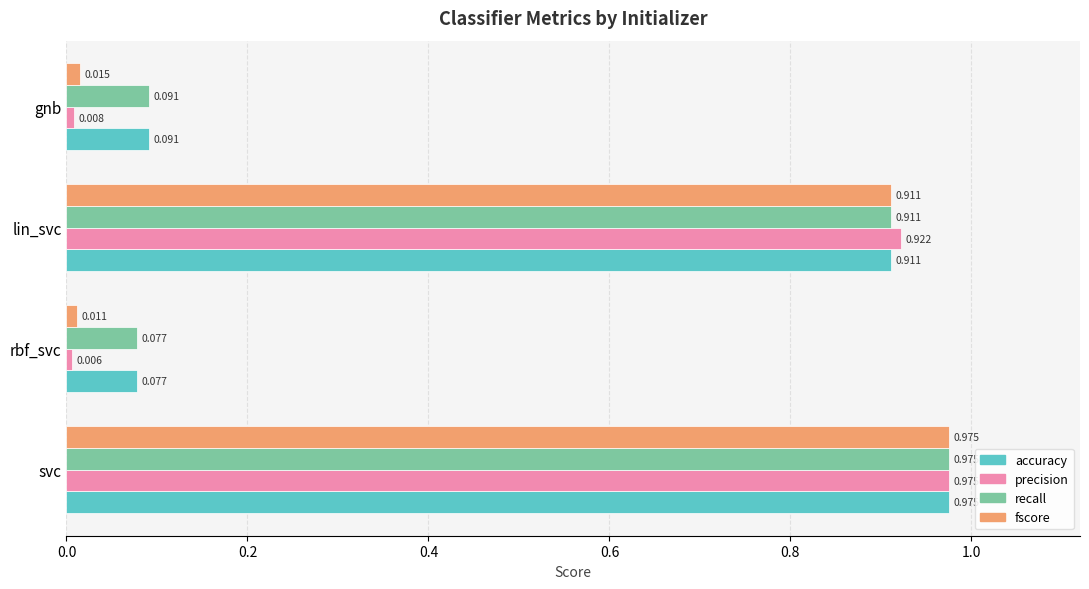

Between rbf_svc and lin_svc, which series saw the biggest shift?

precision